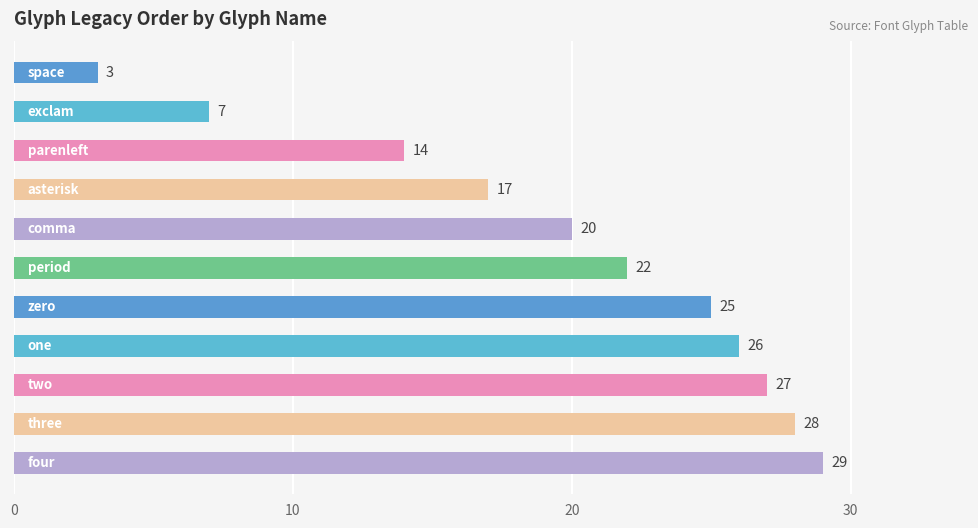

Reading bottom to top, list all the values displayed in this chart.

29	28	27	26	25	22	20	17	14	7	3